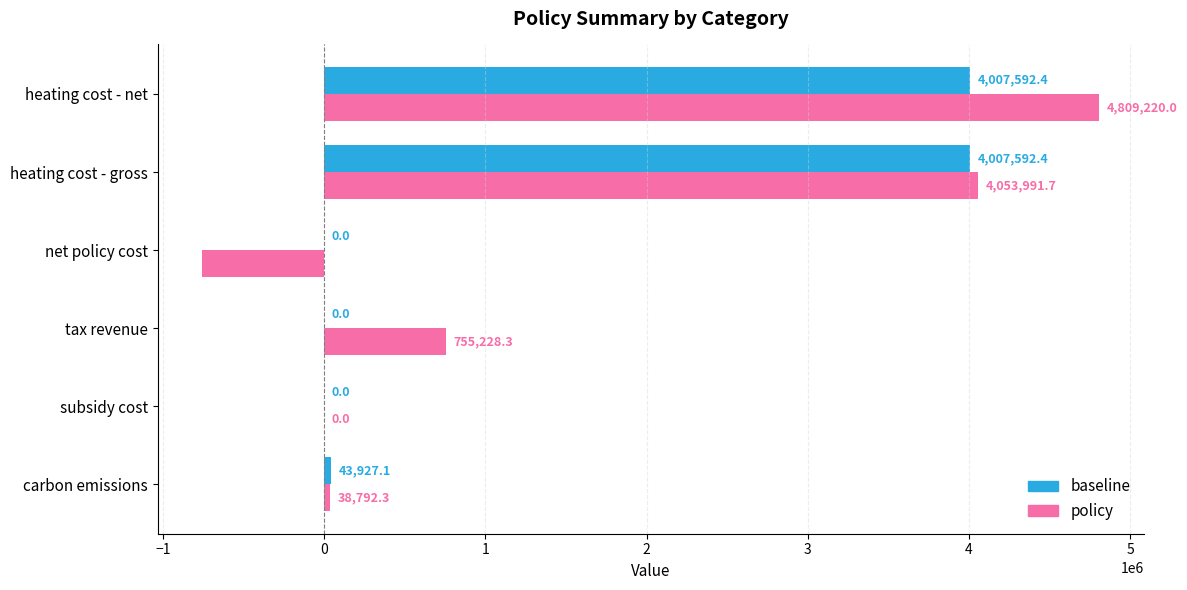

Between carbon emissions and heating cost - net, which series saw the biggest shift?

policy